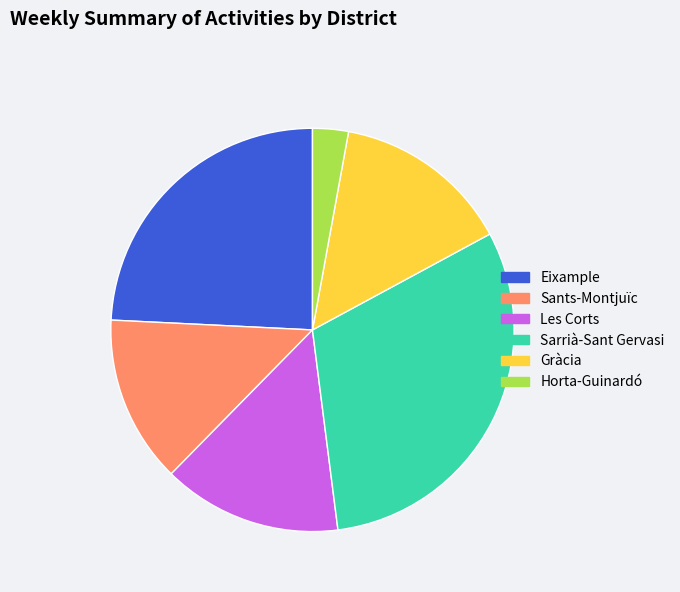

Which slice is the largest?

Sarrià-Sant Gervasi